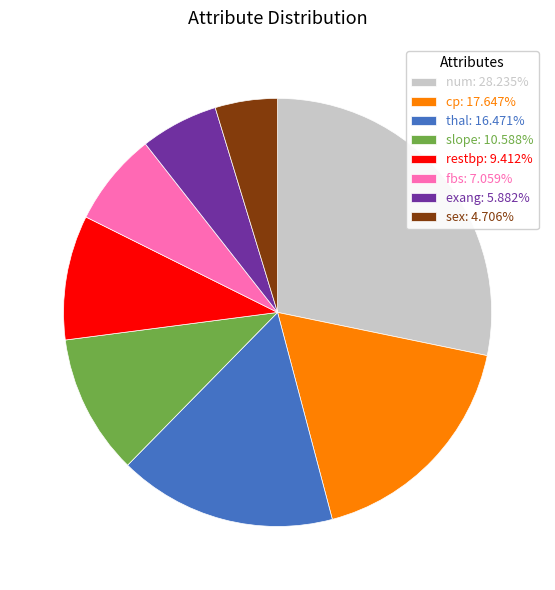

Do restbp: 9.412% and exang: 5.882% together represent more than half of the pie?

No